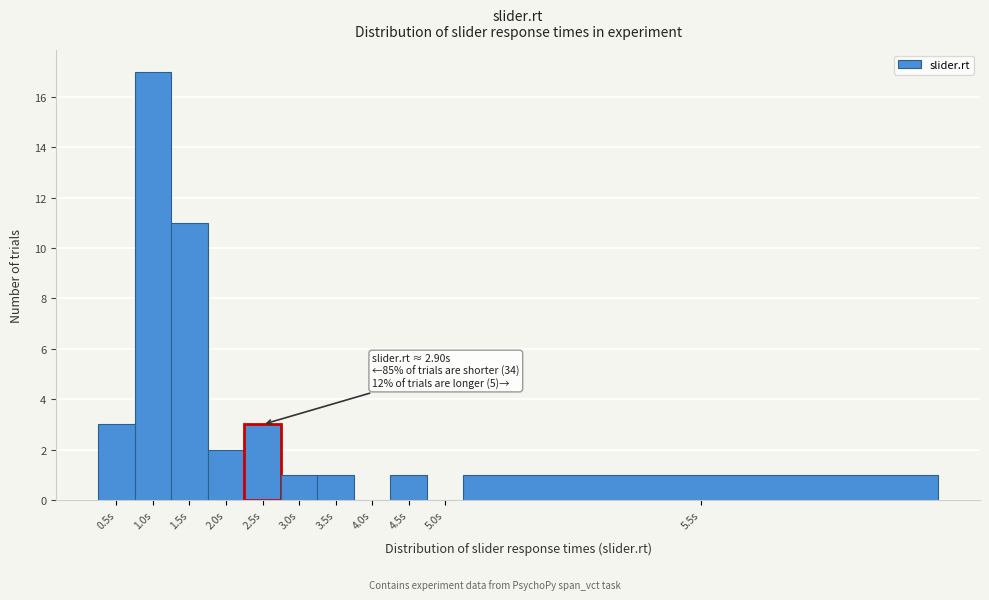

Reading left to right, transcribe all the data shown in this chart.

0.5s=3	1.0s=17	1.5s=11	2.0s=2	2.5s=3	3.0s=1	3.5s=1	4.0s=0	4.5s=1	5.0s=0	5.5s=1